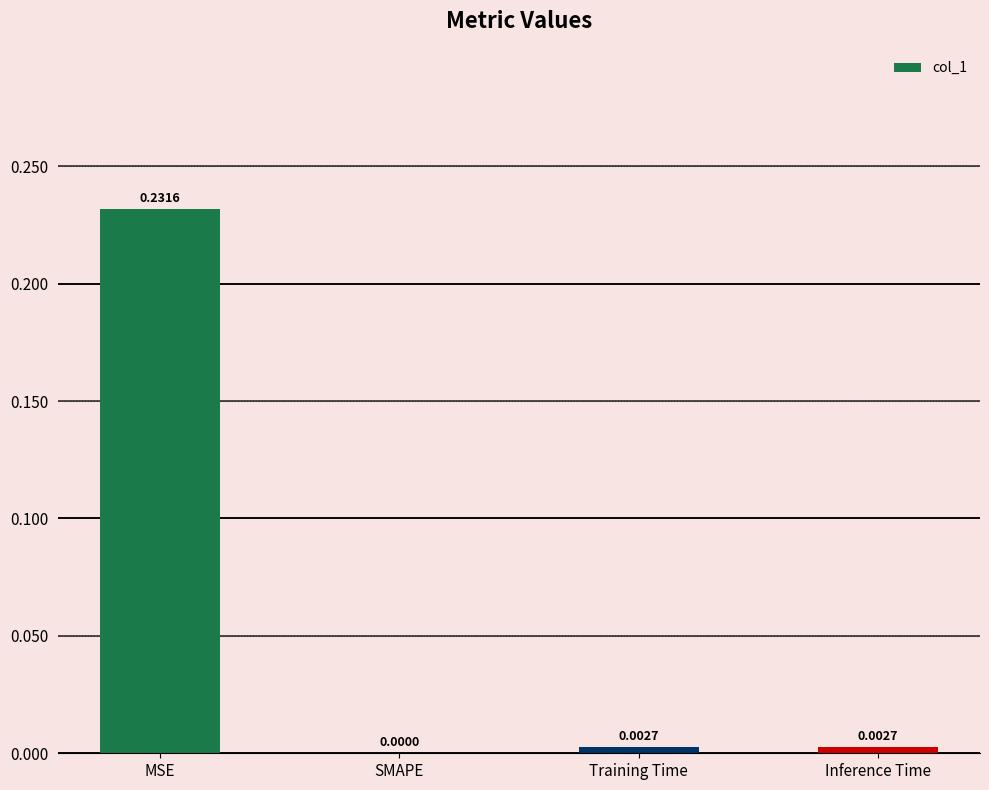

Count the number of data series in this chart.

1